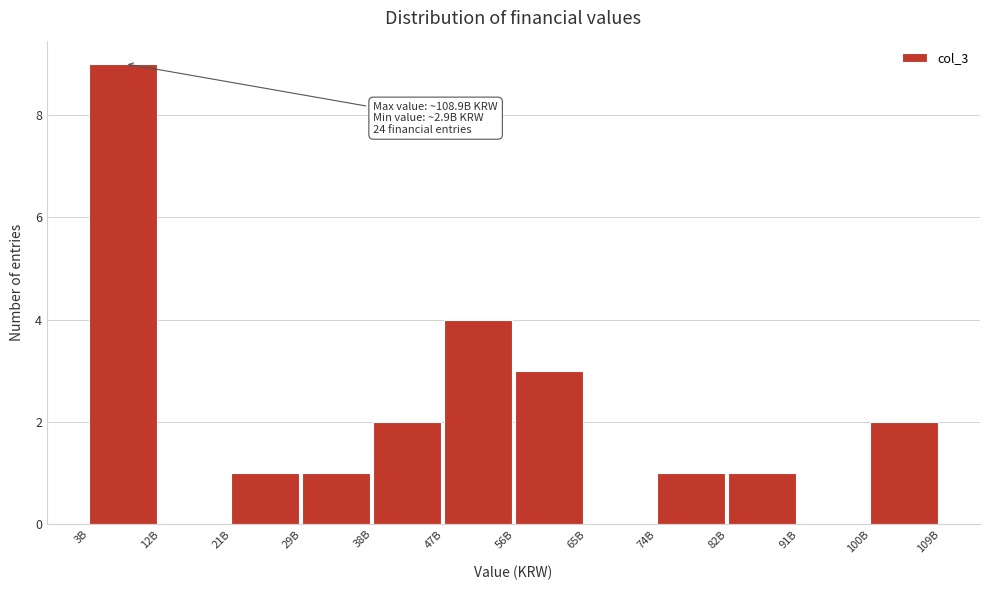

Reading right to left, list all the values displayed in this chart.

100B=2	91B=0	82B=1	74B=1	65B=0	56B=3	47B=4	38B=2	29B=1	21B=1	12B=0	3B=9